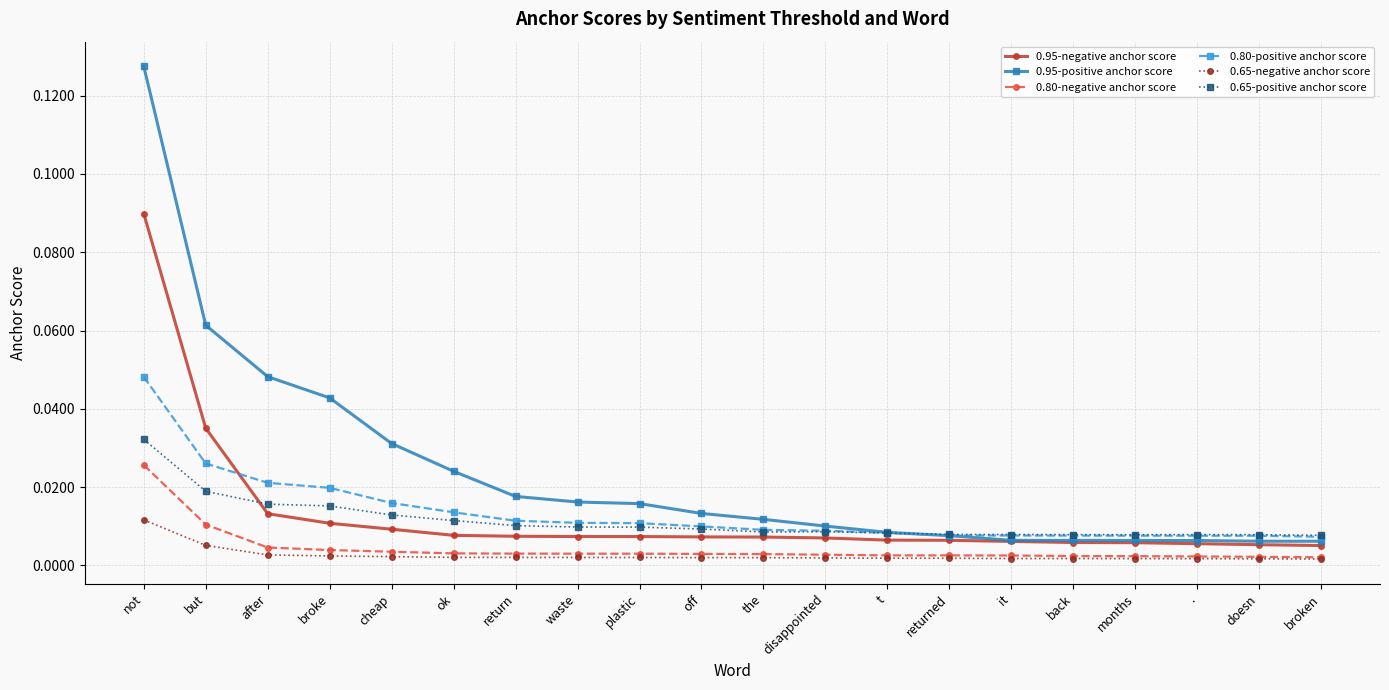

What are all the series names shown in the legend?

0.95-negative anchor score, 0.95-positive anchor score, 0.80-negative anchor score, 0.80-positive anchor score, 0.65-negative anchor score, 0.65-positive anchor score